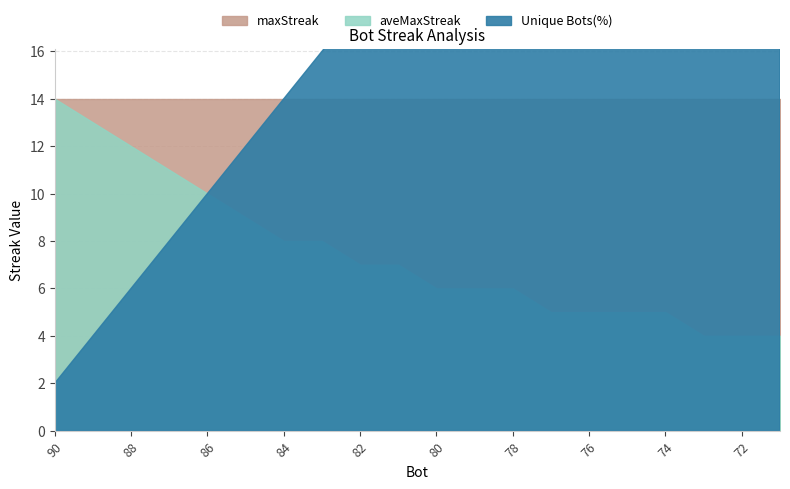

The value of aveMaxStreak at 78 is 9.5. True or false?

False